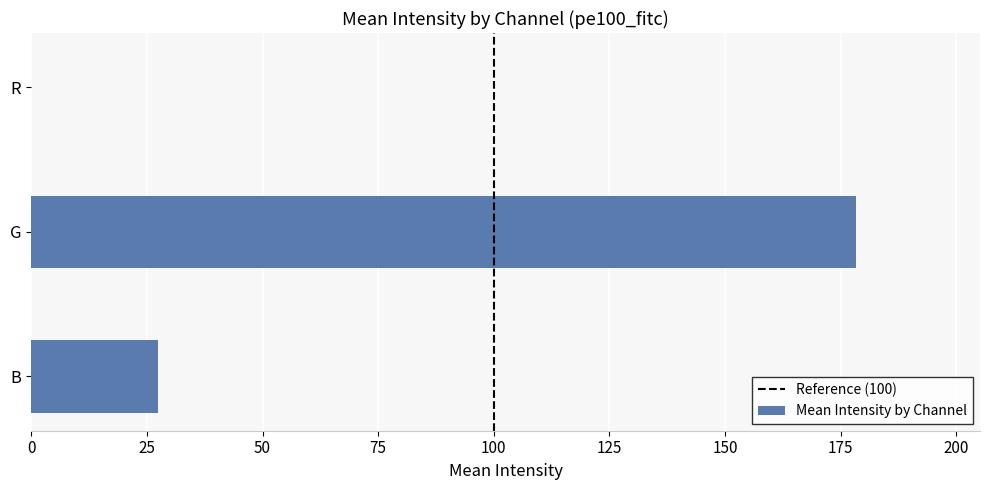

What is the sum of the values at B and R?

27.5